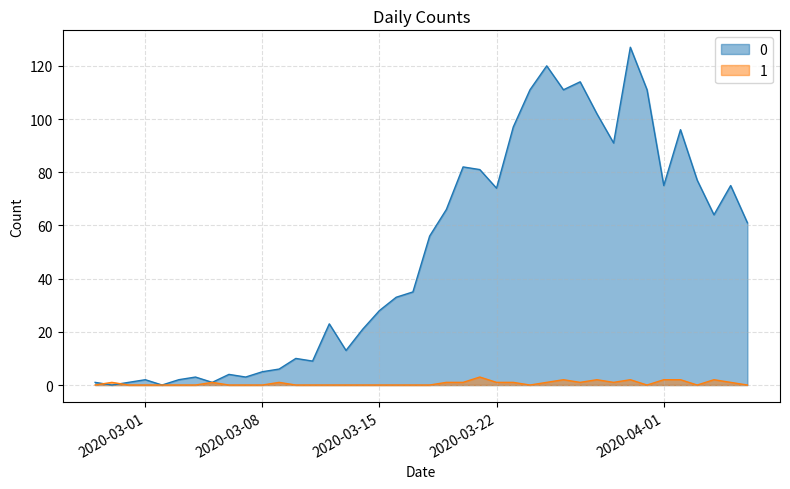

List the series in order of their peak value, lowest first.

1, 0